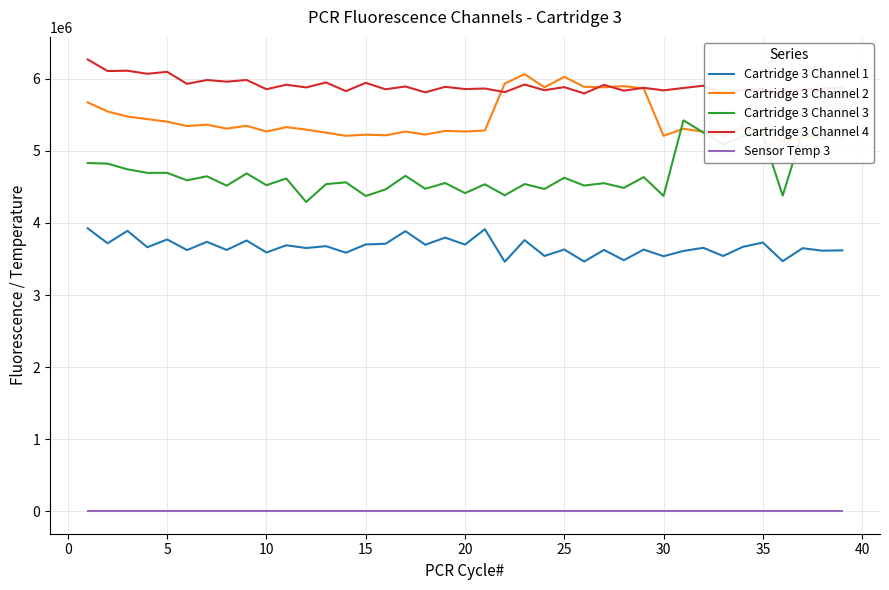

What is the highest value of the Cartridge 3 Channel 1 series?

3925556.0